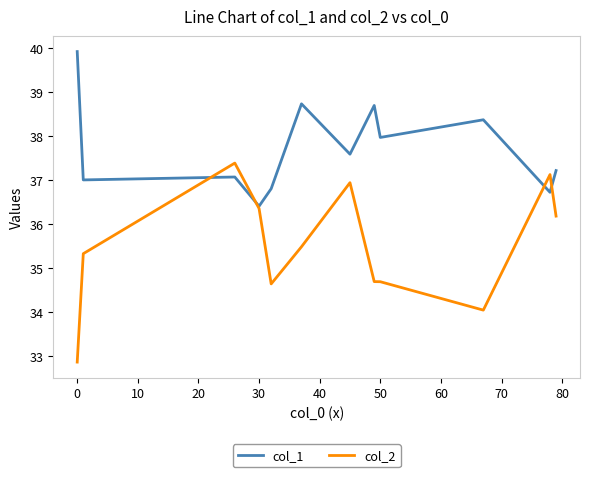

What is the sum of all col_1 values?

452.5